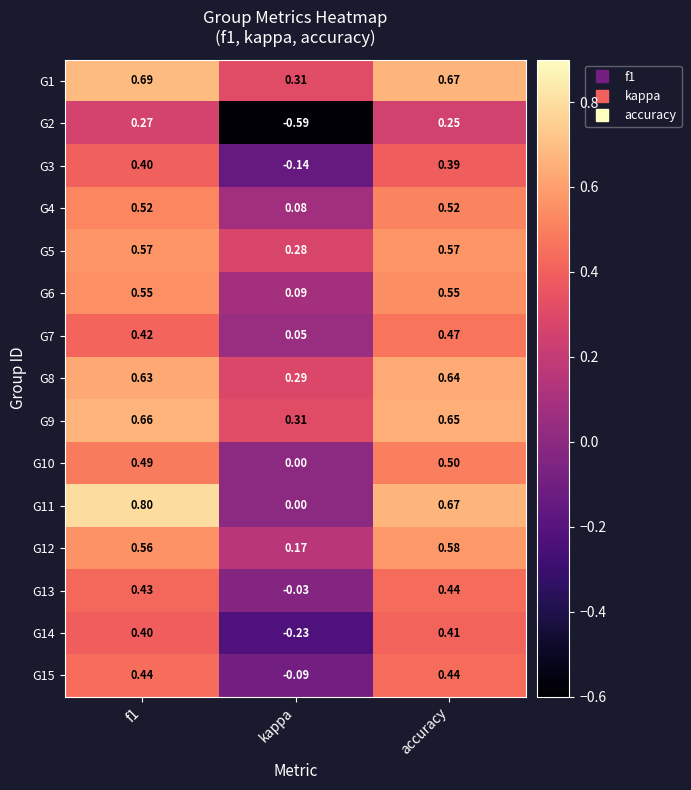

At which label is G3 closest to 0?

kappa